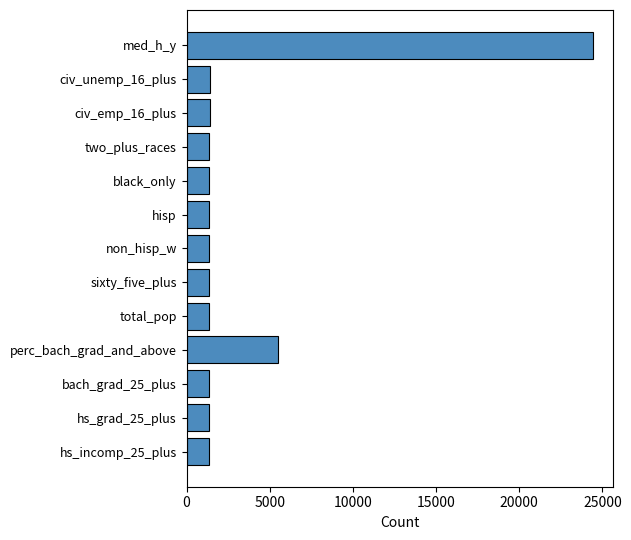

True or false: the data shows 1365 at total_pop.

True